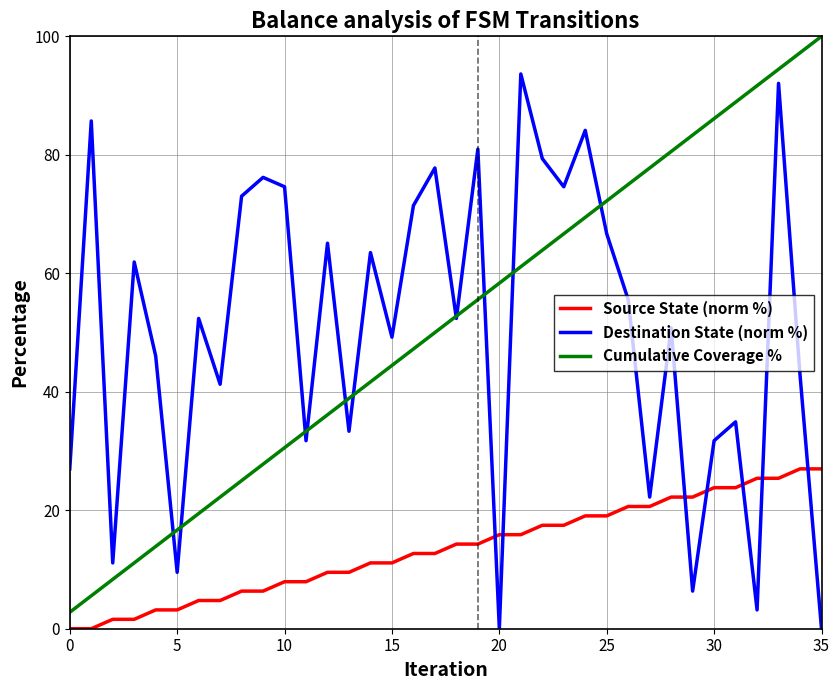

What is the greatest value displayed?

100.0